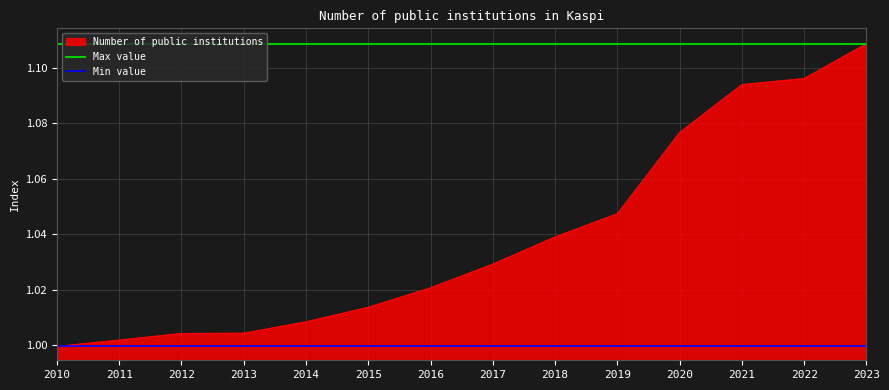

The Number of public institutions series shows 1.7 at 2017. True or false?

False